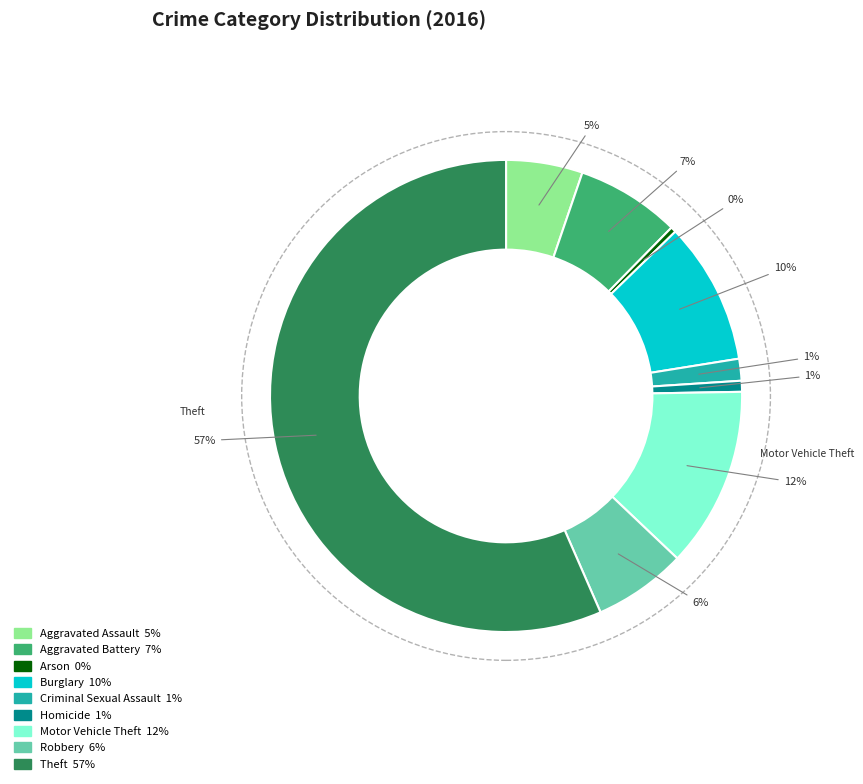

Is there any slice that represents more than half of the pie?

Yes